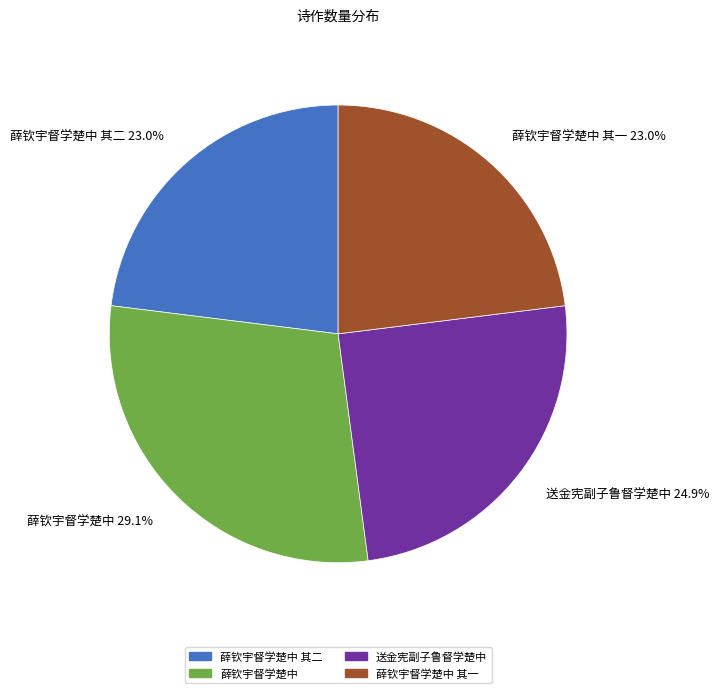

True or false: 薛钦宇督学楚中 其二 accounts for 23% of the total.

True